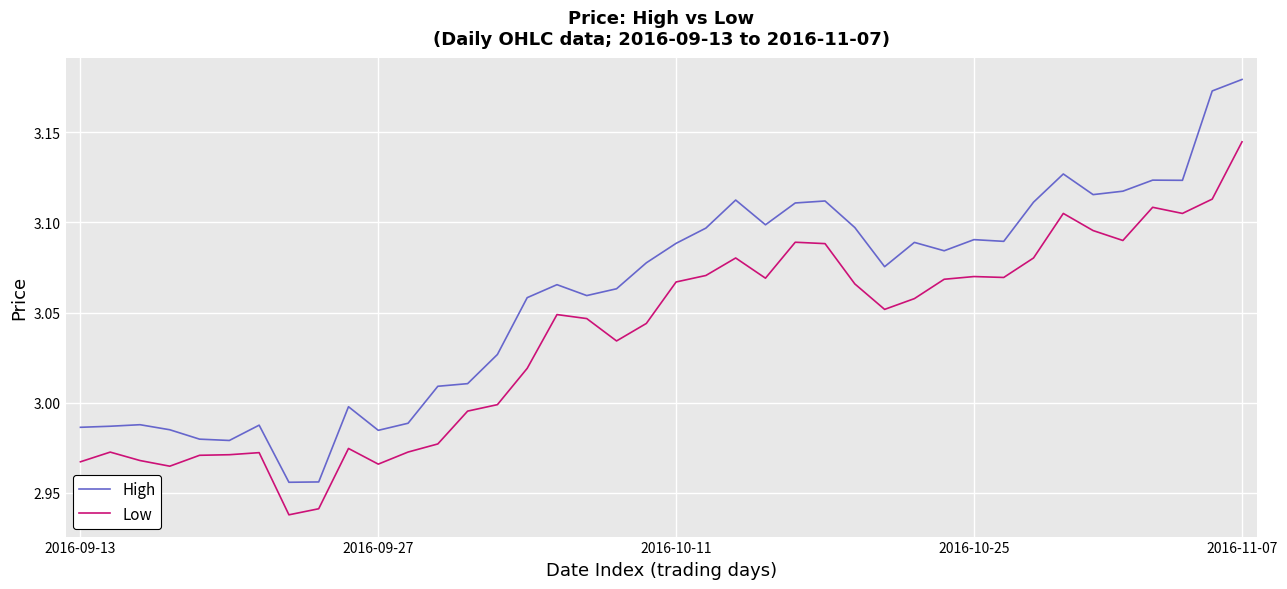

List the series in order of their overall mean, highest first.

High, Low